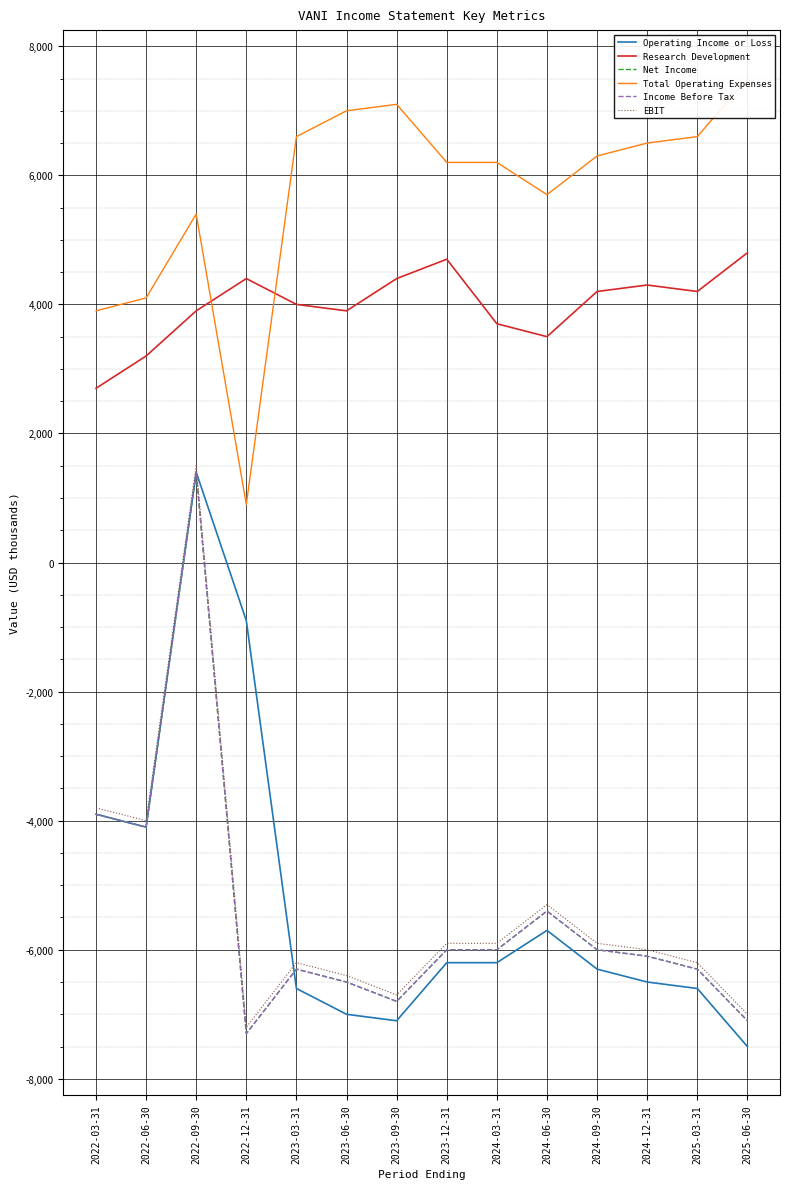

Is it true that Research Development equals 1917 at 2022-09-30?

False